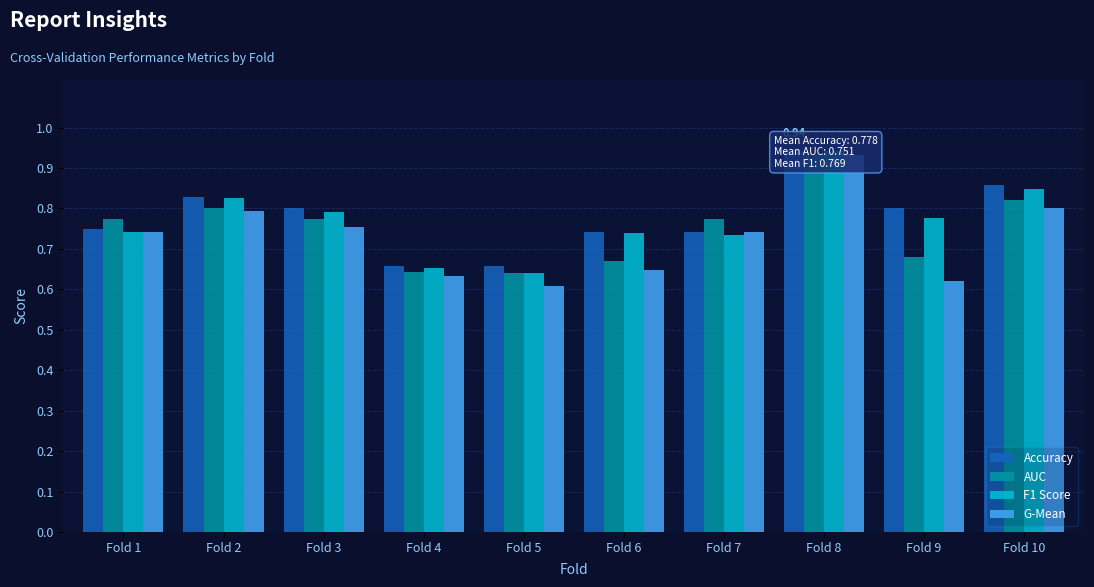

Between Fold 4 and Fold 9, which series saw the biggest shift?

Accuracy